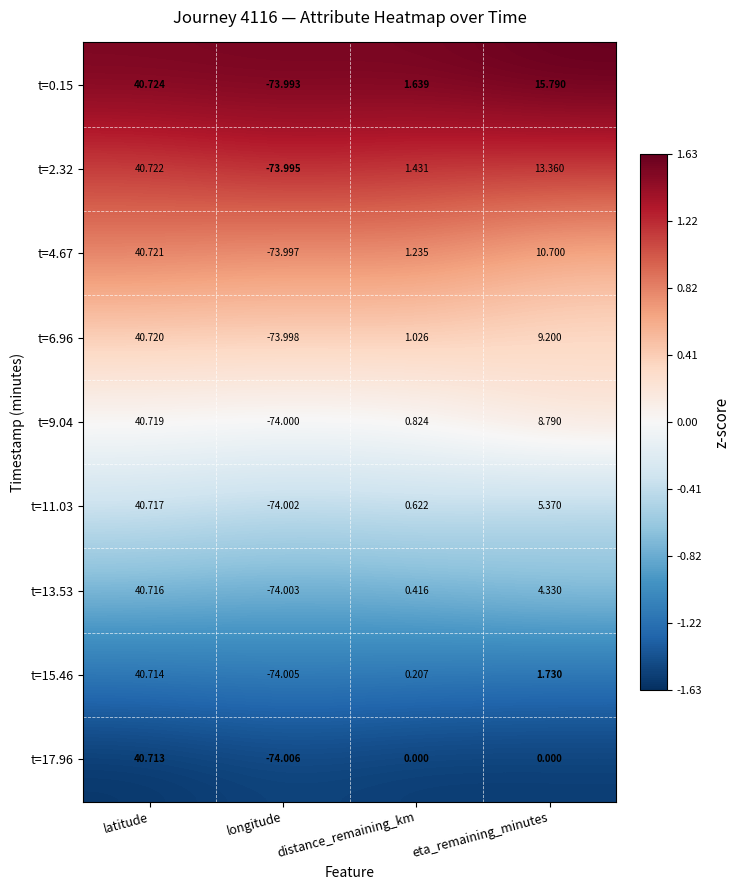

How many distinct data groups are displayed?

9